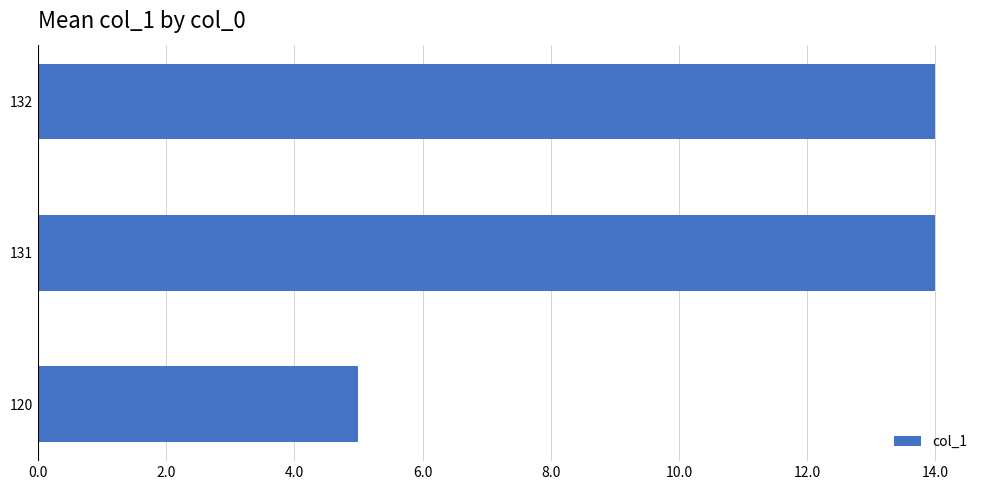

What is the sum of all values?

33